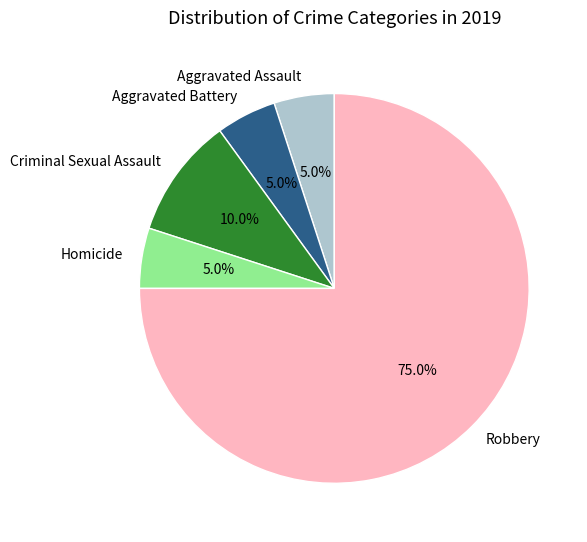

Is the sum of Homicide and Aggravated Battery greater than half?

No